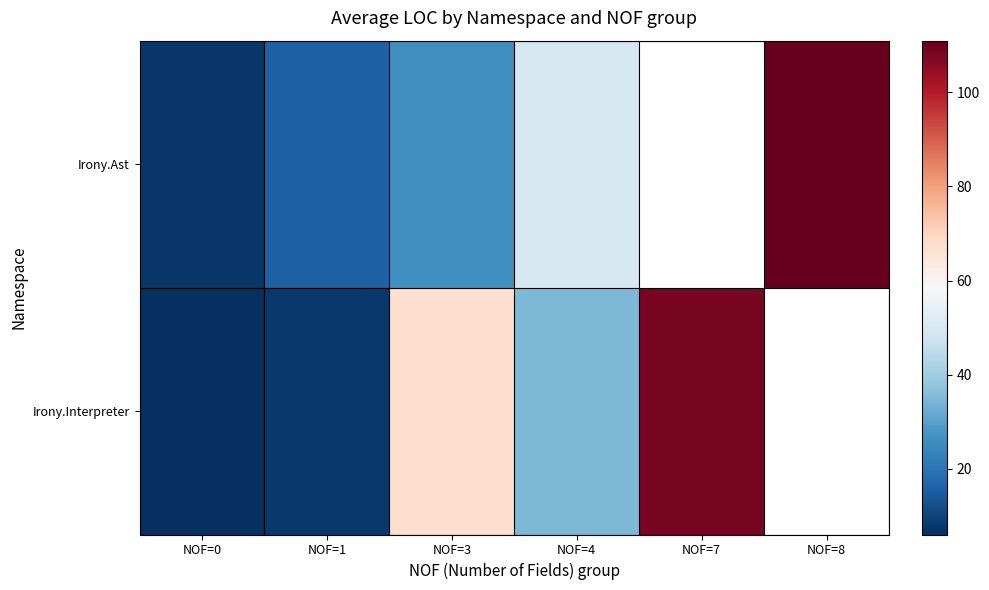

At which label does Irony.Interpreter reach its peak?

NOF=7